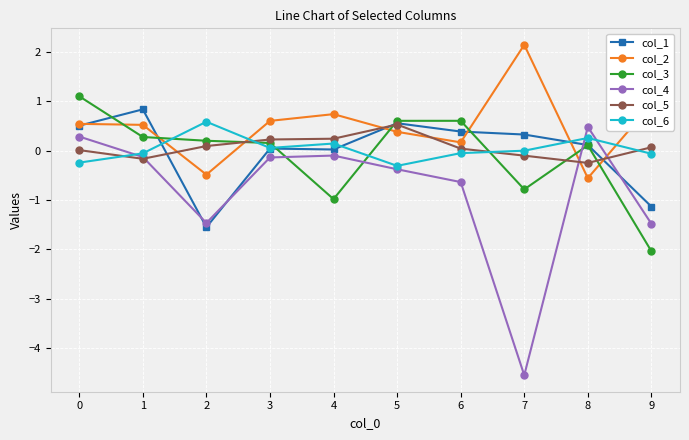

What is the total value across all series at 2?

-2.6